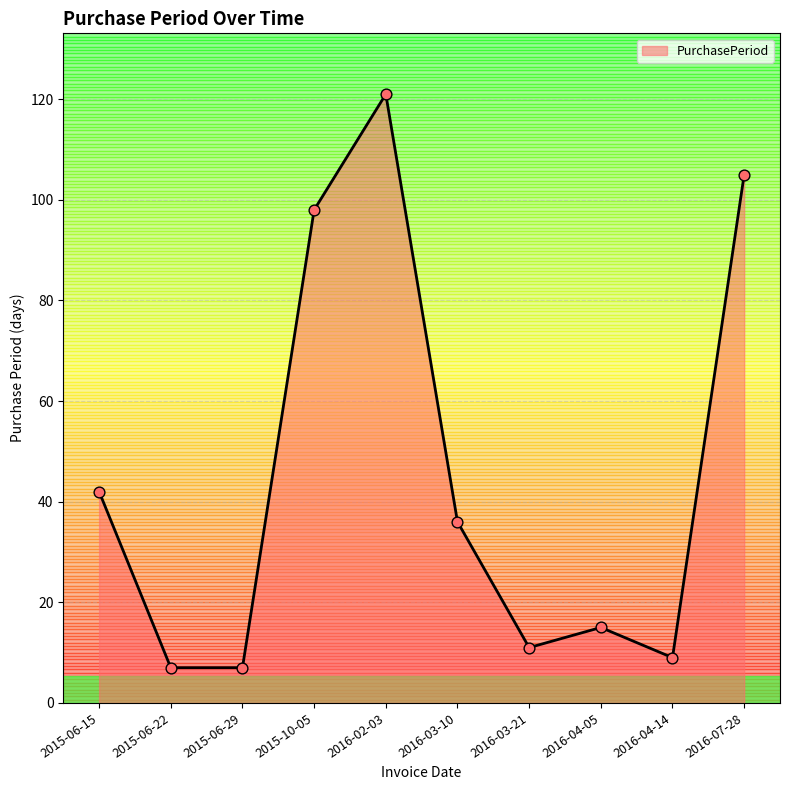

Which has a higher value, 2016-03-21 or 2015-10-05?

2015-10-05